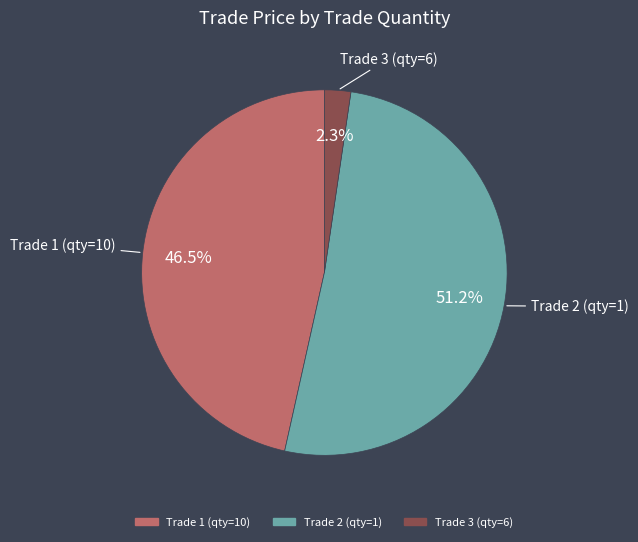

Is there a majority slice in this chart?

Yes